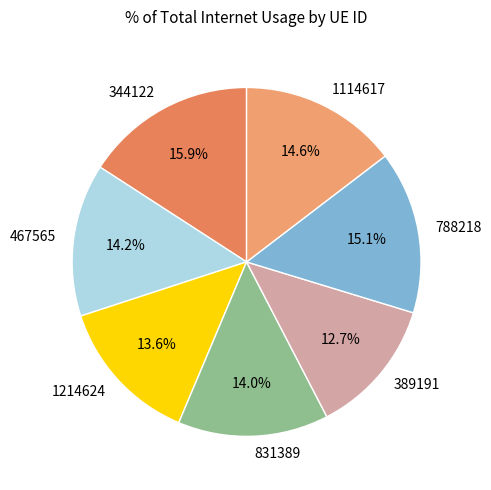

To the nearest percent, what is the combined percentage of 389191 and 344122?

29%